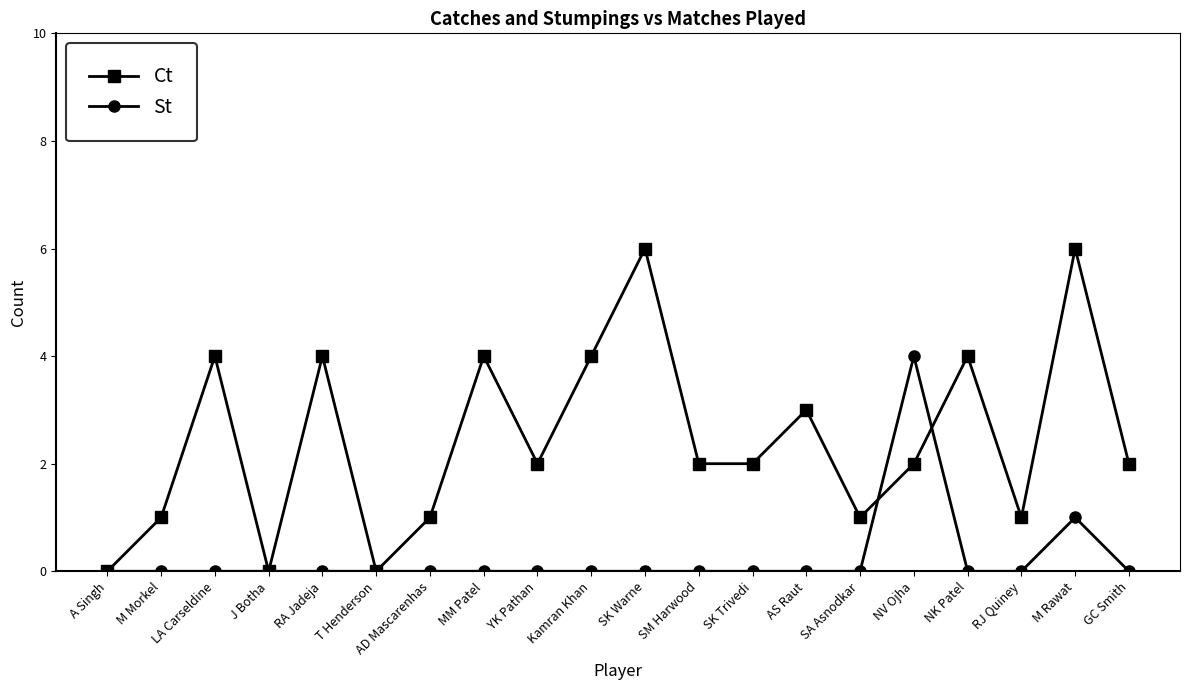

Which series ends up on top after the final intersection of Ct and St?

Ct